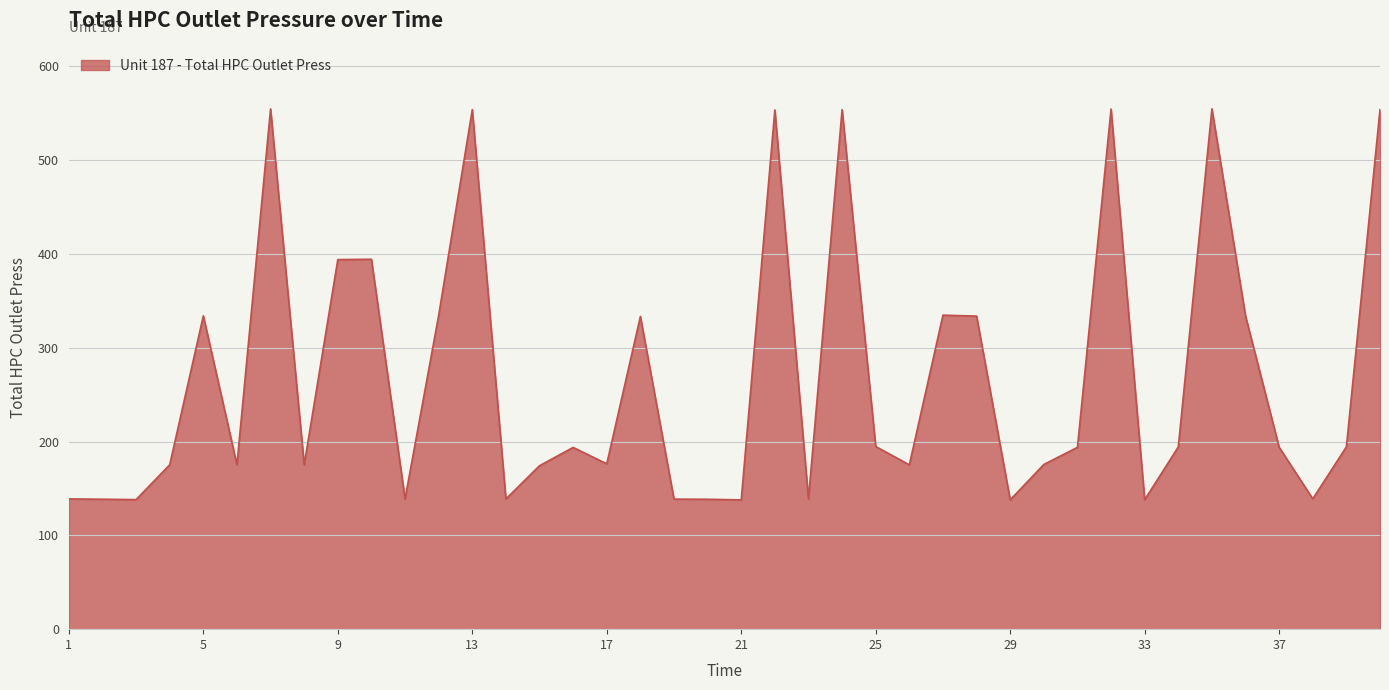

What is the greatest value displayed?

554.5